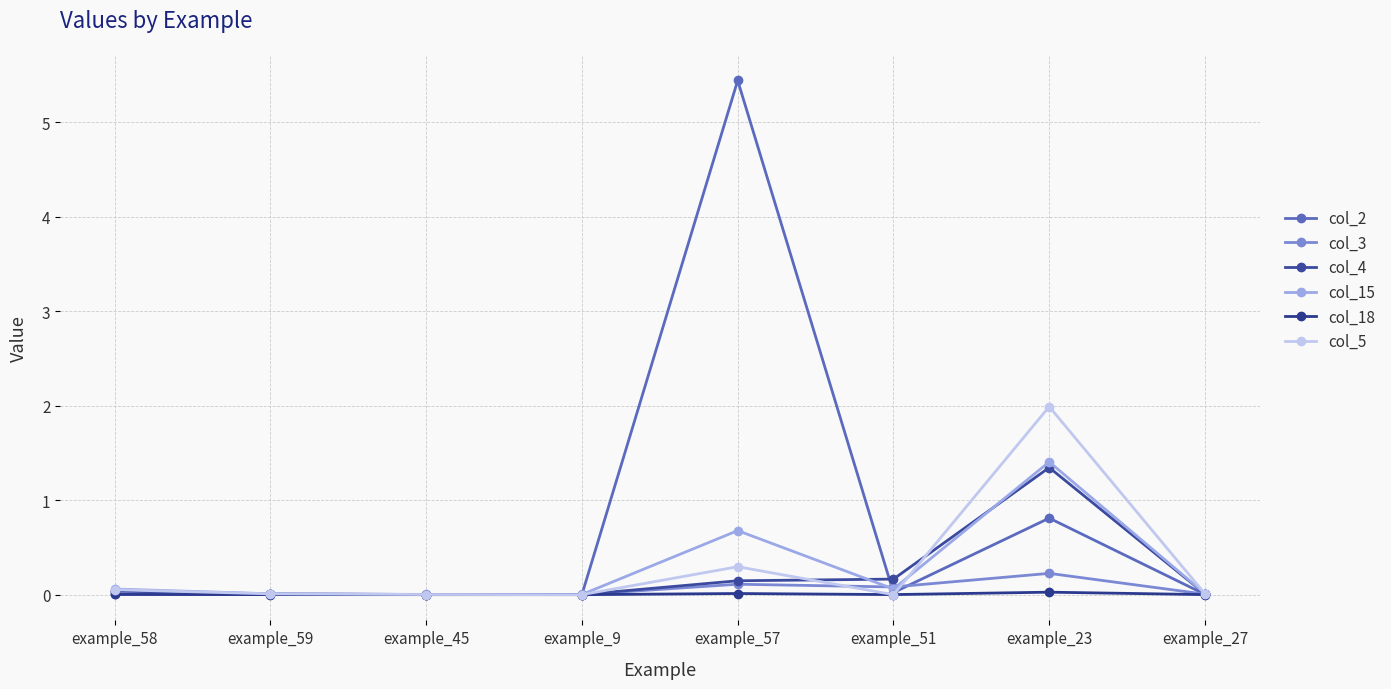

How many categories are shown in the chart?

8